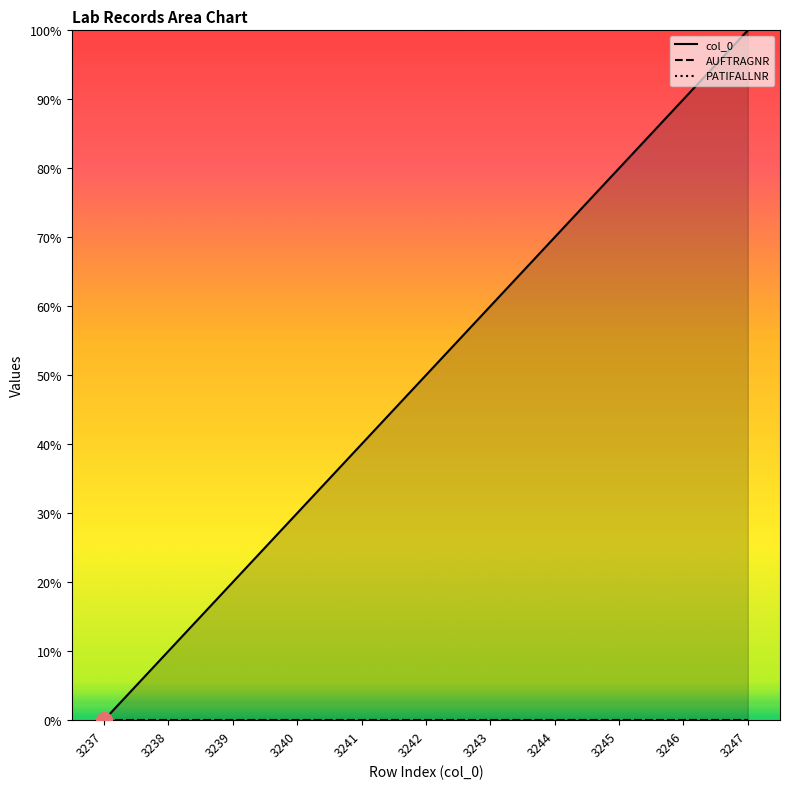

Which series reaches the maximum Y coordinate?

col_0